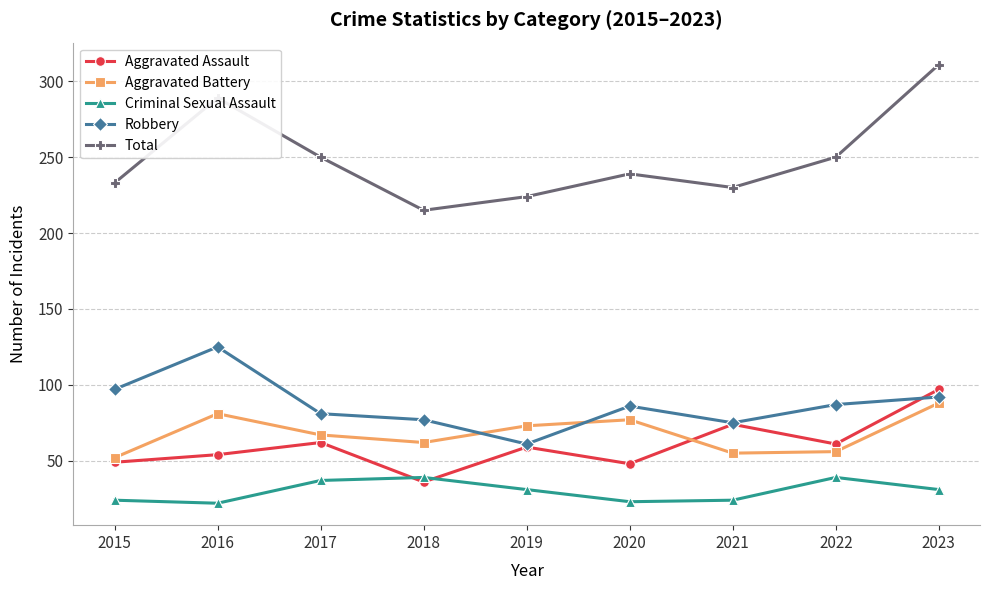

At 2020, list the series in order from largest to smallest.

Total, Robbery, Aggravated Battery, Aggravated Assault, Criminal Sexual Assault